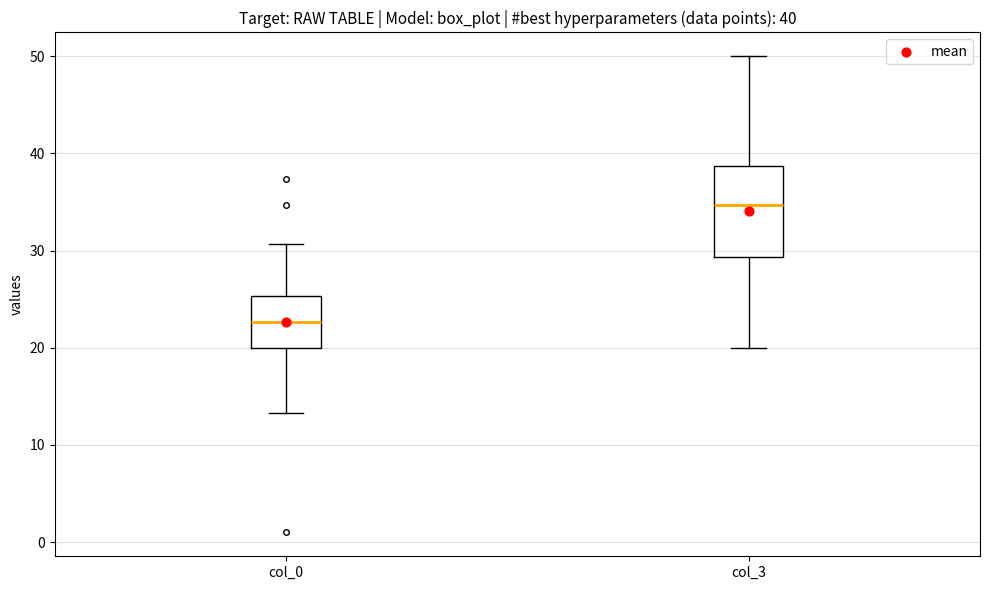

Which box is the tallest, from its lower edge to its upper edge?

col_3